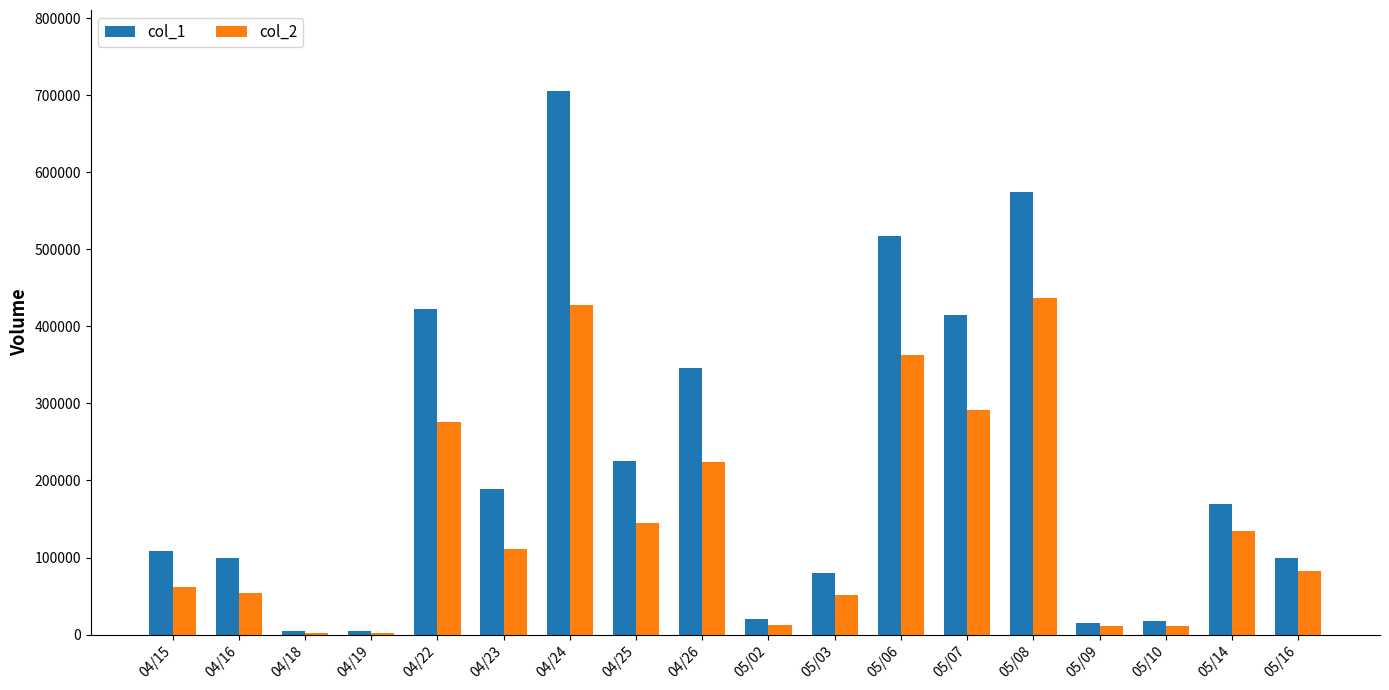

At which category does the chart reach its peak across all series?

04/24